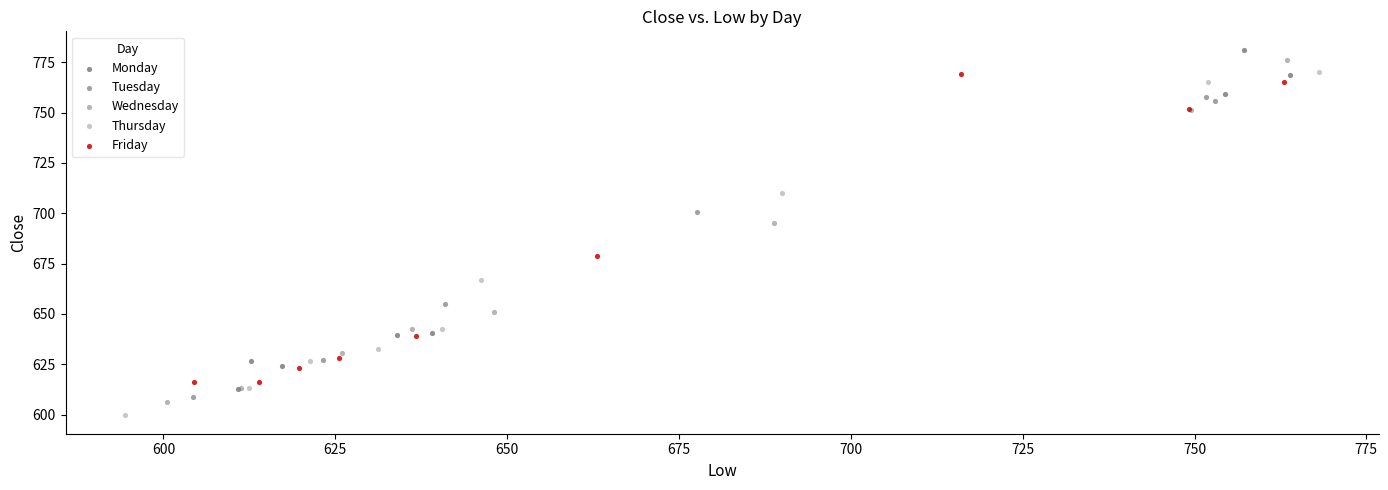

What are all the series names shown in the legend?

Monday, Tuesday, Wednesday, Thursday, Friday